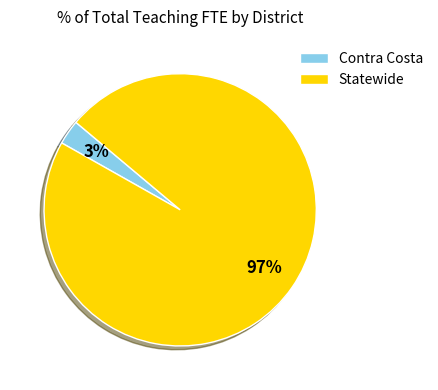

Which category has the smallest portion of the pie?

Contra Costa